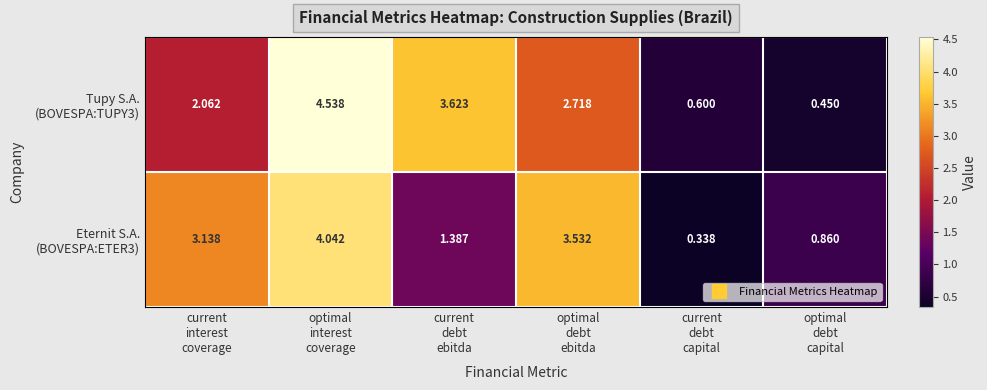

How many categories are shown in the chart?

6